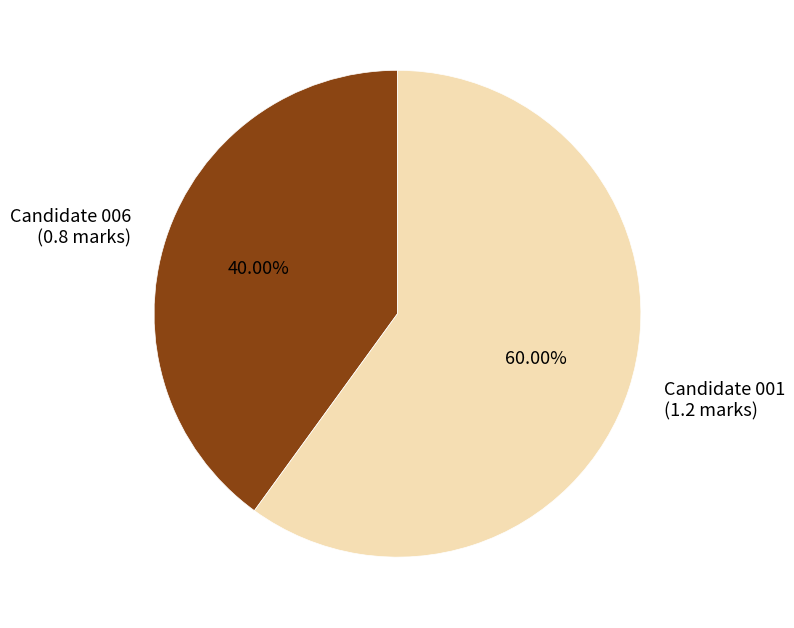

Which has a higher value, Candidate 006 (0.8 marks) or Candidate 001 (1.2 marks)?

Candidate 001 (1.2 marks)